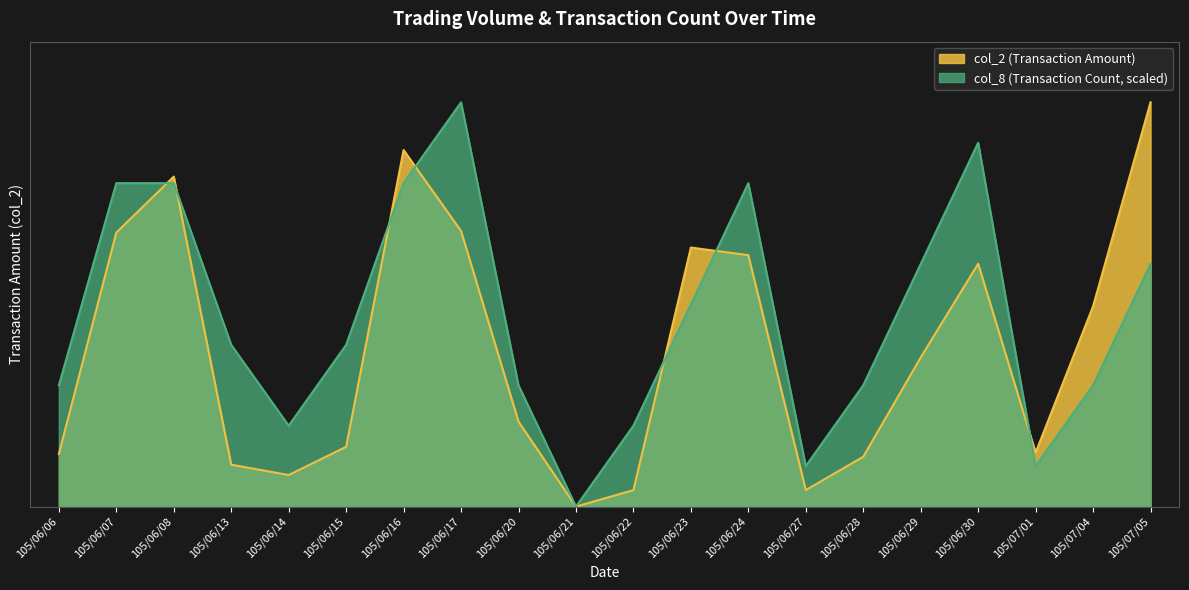

What is the total value across all series at 105/06/15?

336316